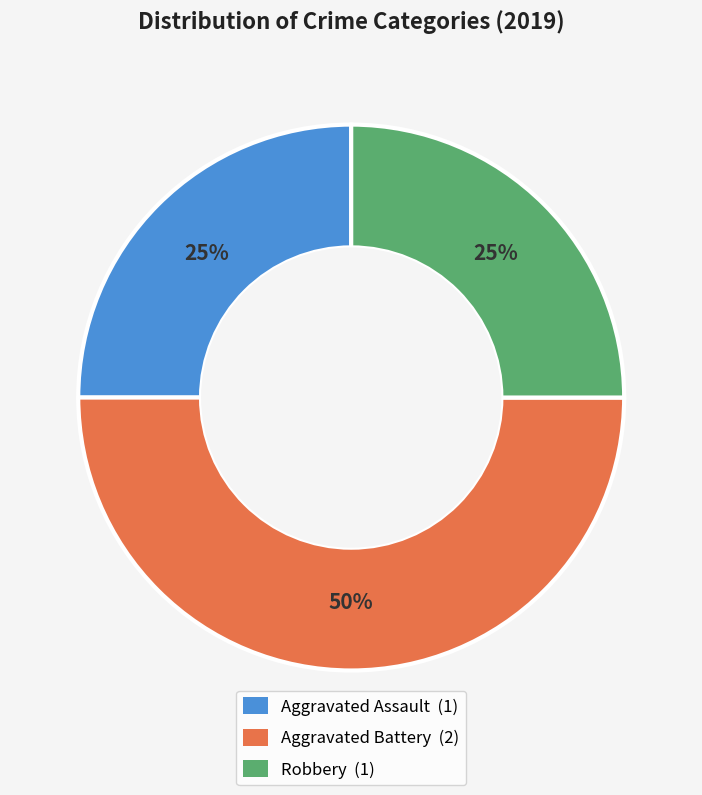

Does Robbery account for over 50% of the chart?

No